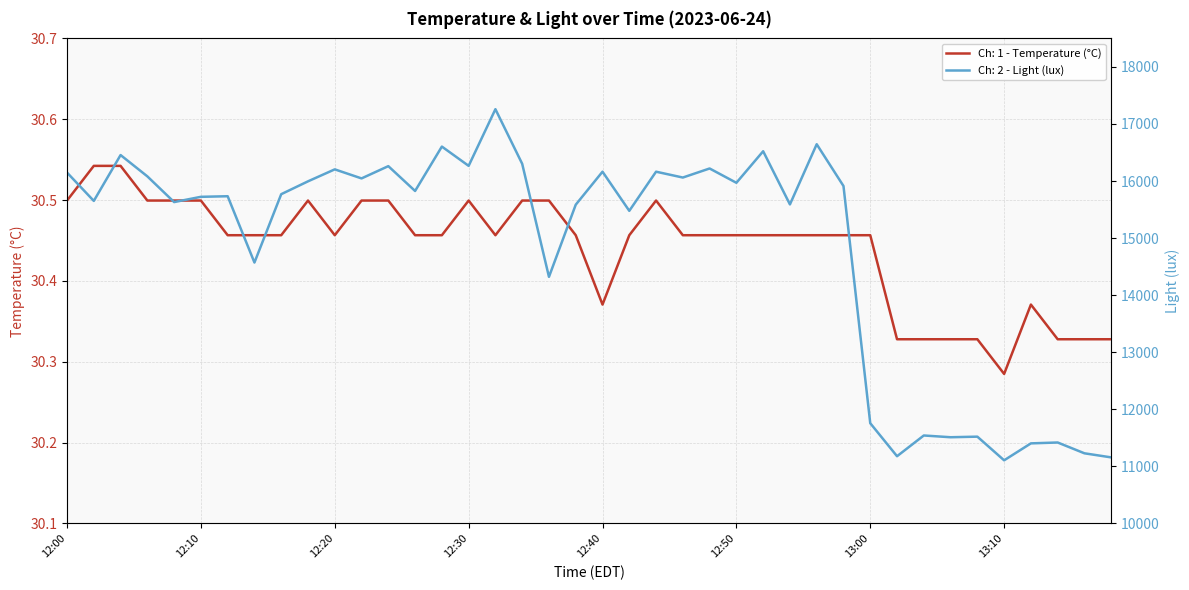

The value of Ch: 1 - Temperature (°C) at 12:10 is 13.5. True or false?

False